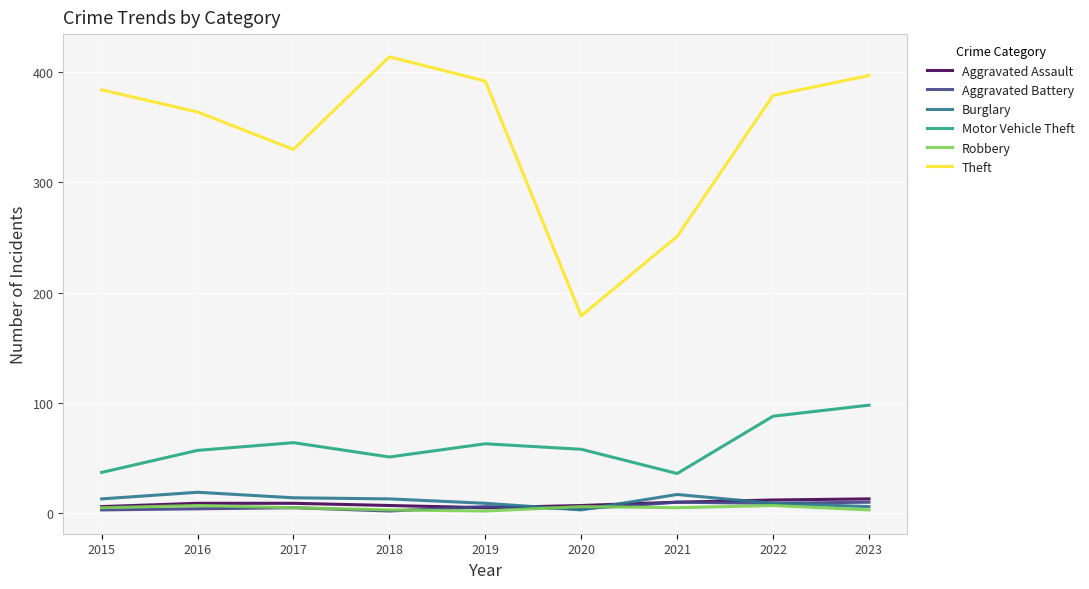

Between 2016 and 2020, which series saw the biggest shift?

Theft